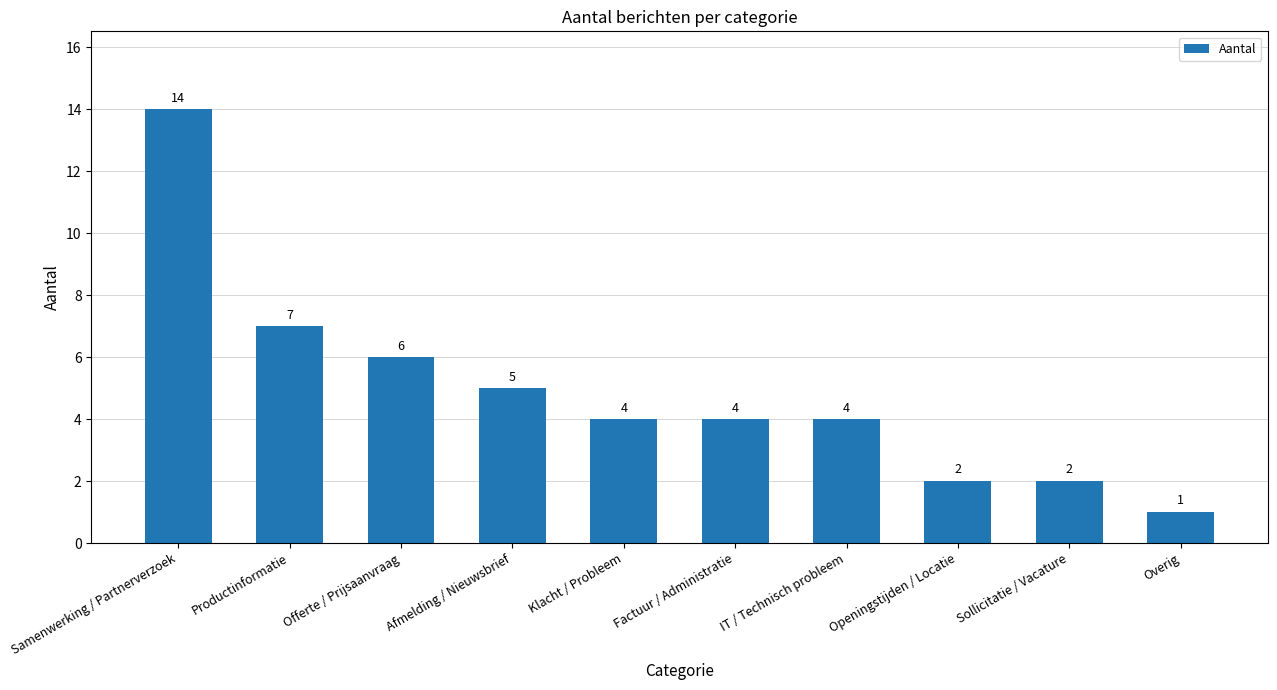

Reading right to left, extract all data points from this chart.

Overig=1	Sollicitatie / Vacature=2	Openingstijden / Locatie=2	IT / Technisch probleem=4	Factuur / Administratie=4	Klacht / Probleem=4	Afmelding / Nieuwsbrief=5	Offerte / Prijsaanvraag=6	Productinformatie=7	Samenwerking / Partnerverzoek=14